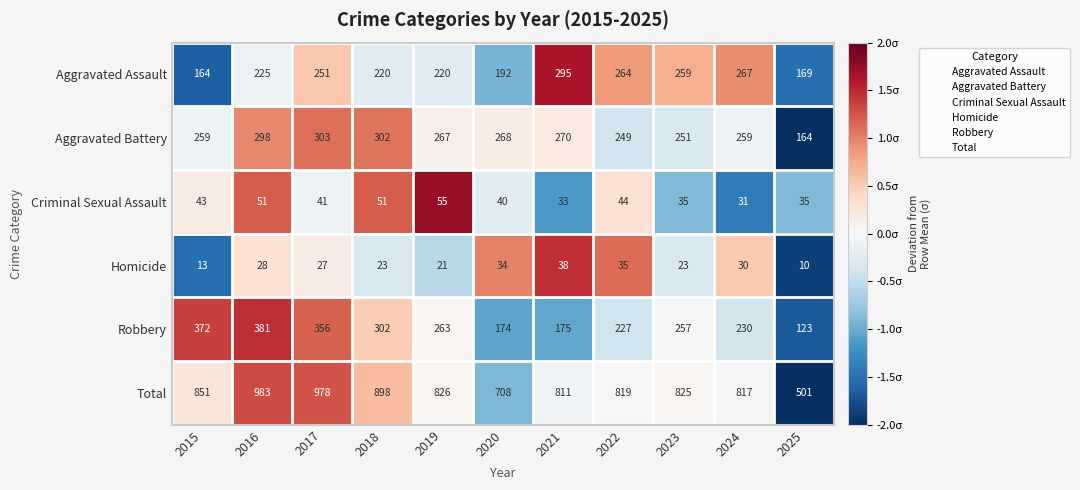

At which category is the sum across all series the highest?

2016